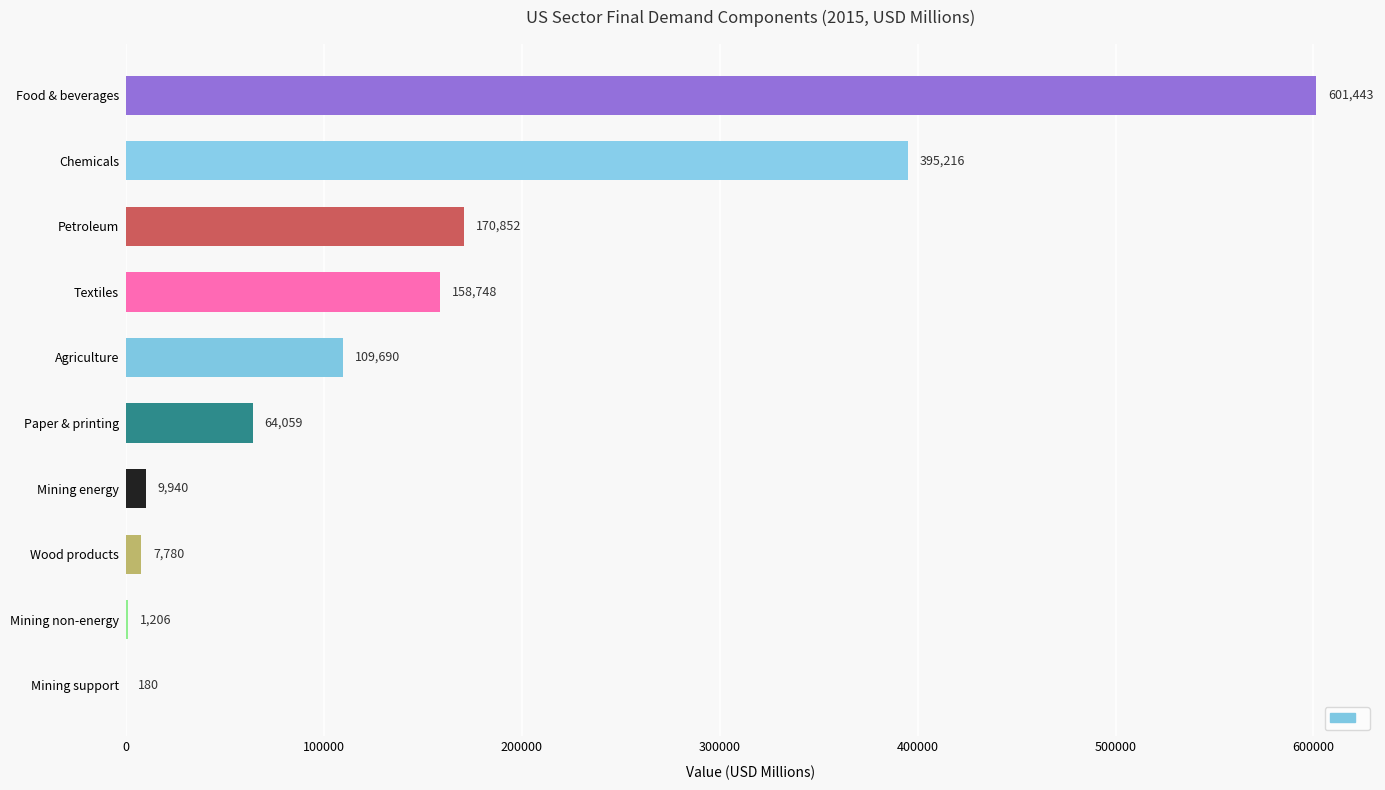

What is the greatest value displayed?

601442.9